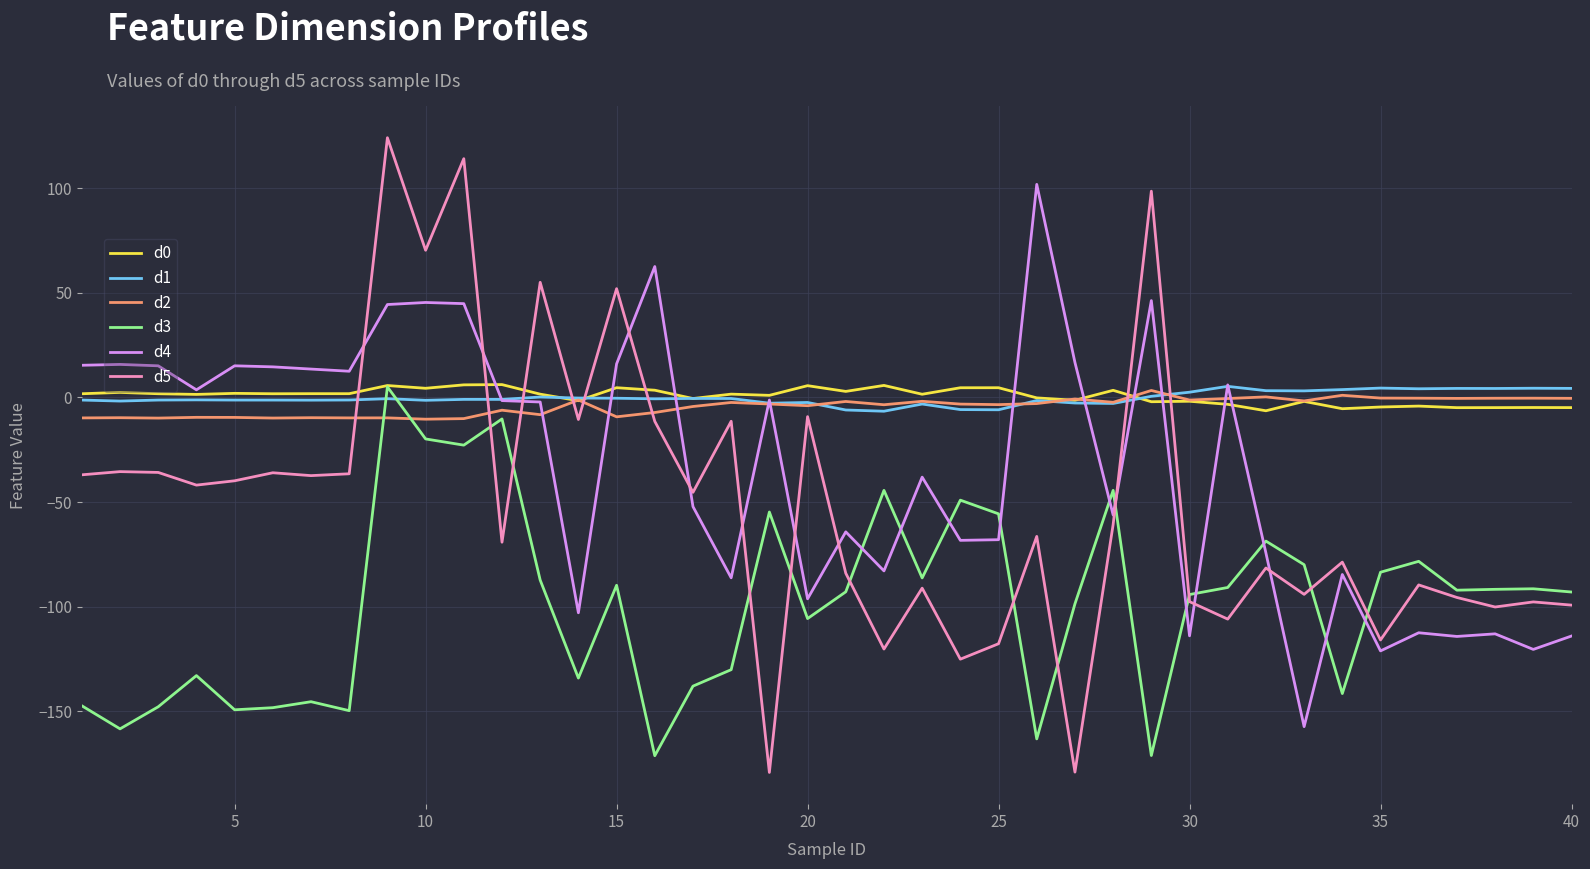

What is the minimum value shown in the chart?

-179.2